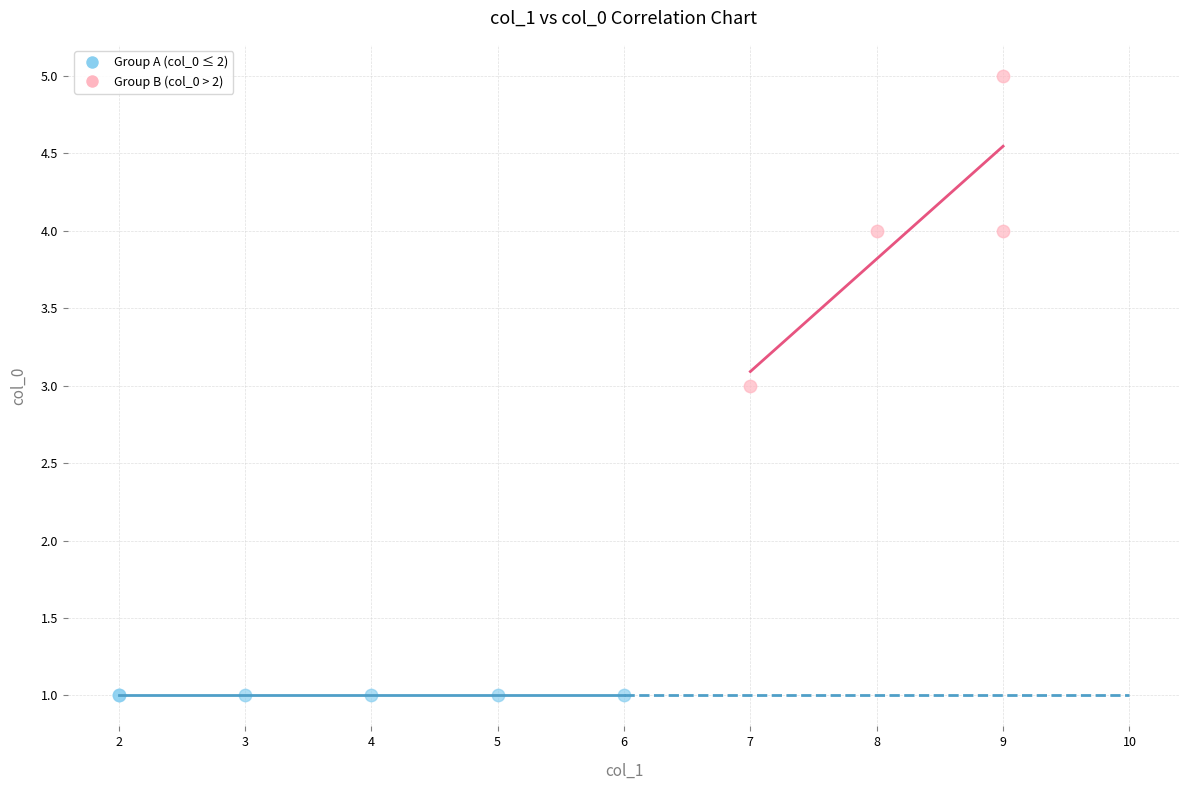

Which series reaches the minimum Y coordinate?

Group A (col_0 ≤ 2)